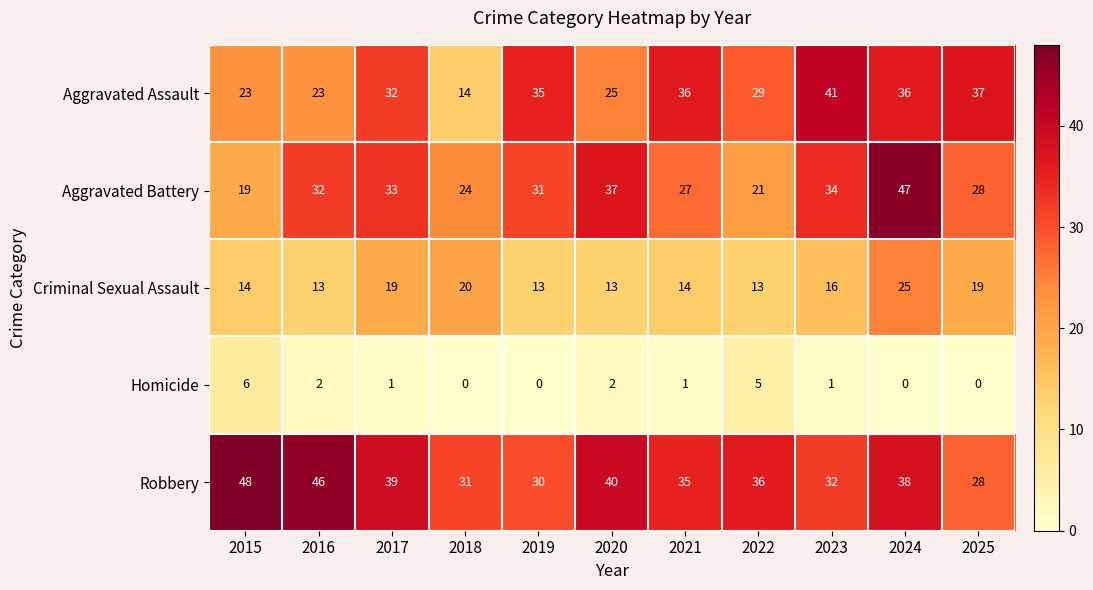

Read the Aggravated Assault value at 2025, to the nearest 5.

35